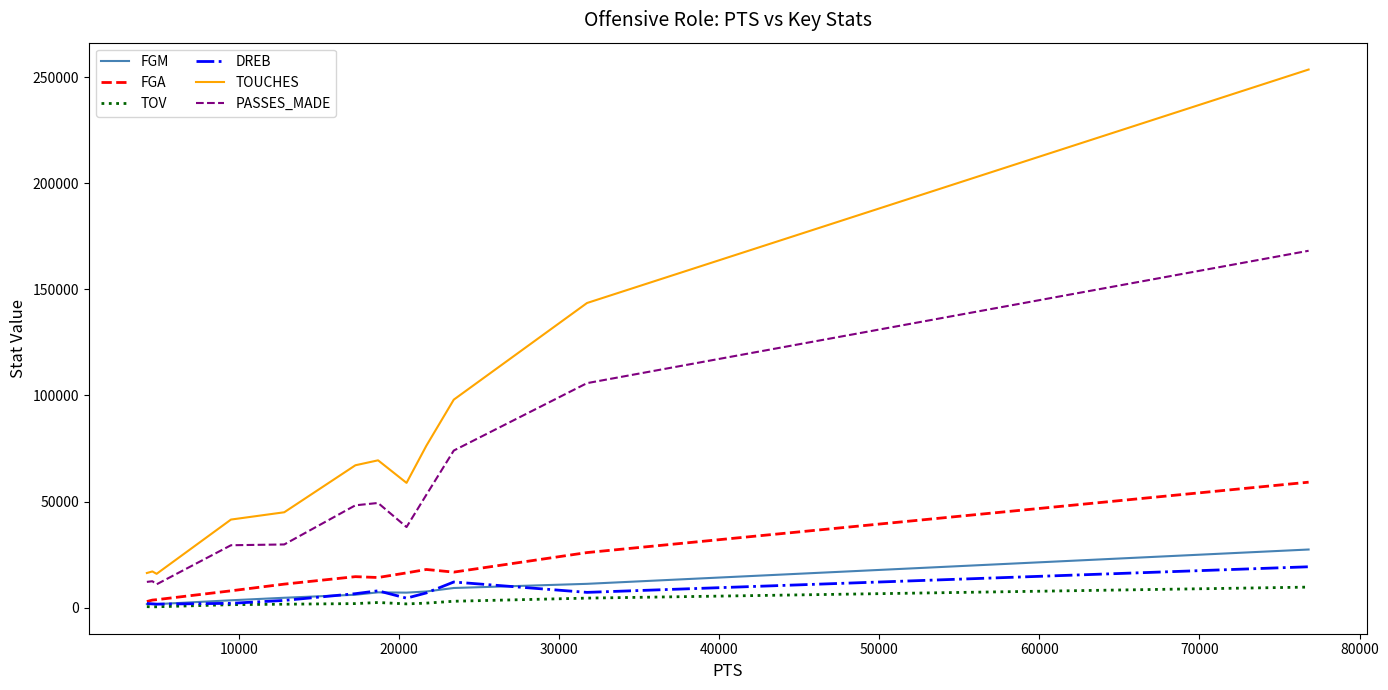

What is the sum of all TOUCHES values?

902947